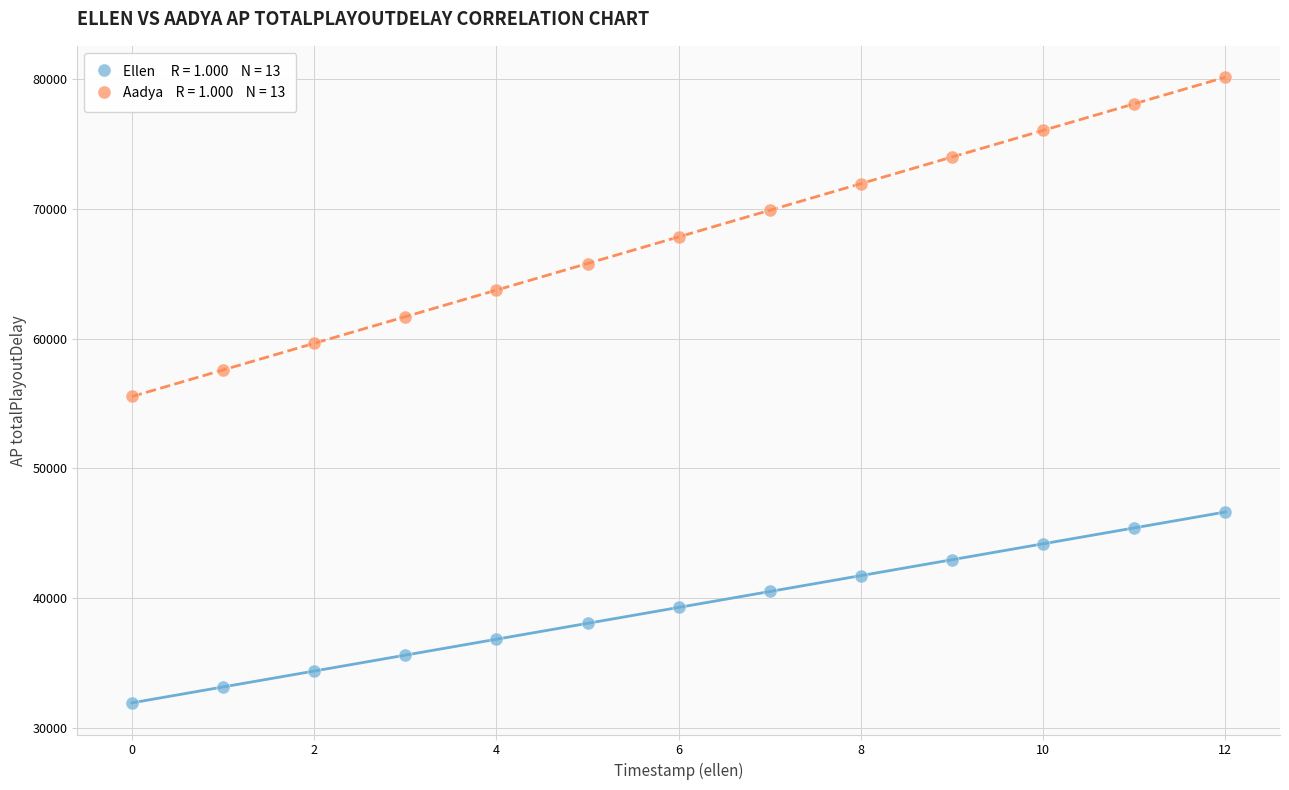

Across all data points, what is the range of Y values (max minus min)?

48252.8